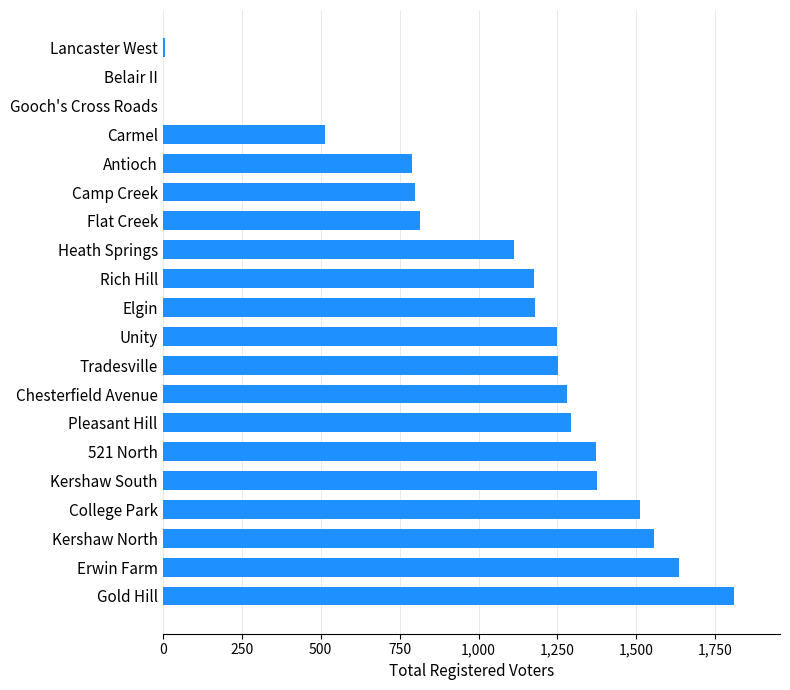

What is the maximum value shown in the chart?

1810